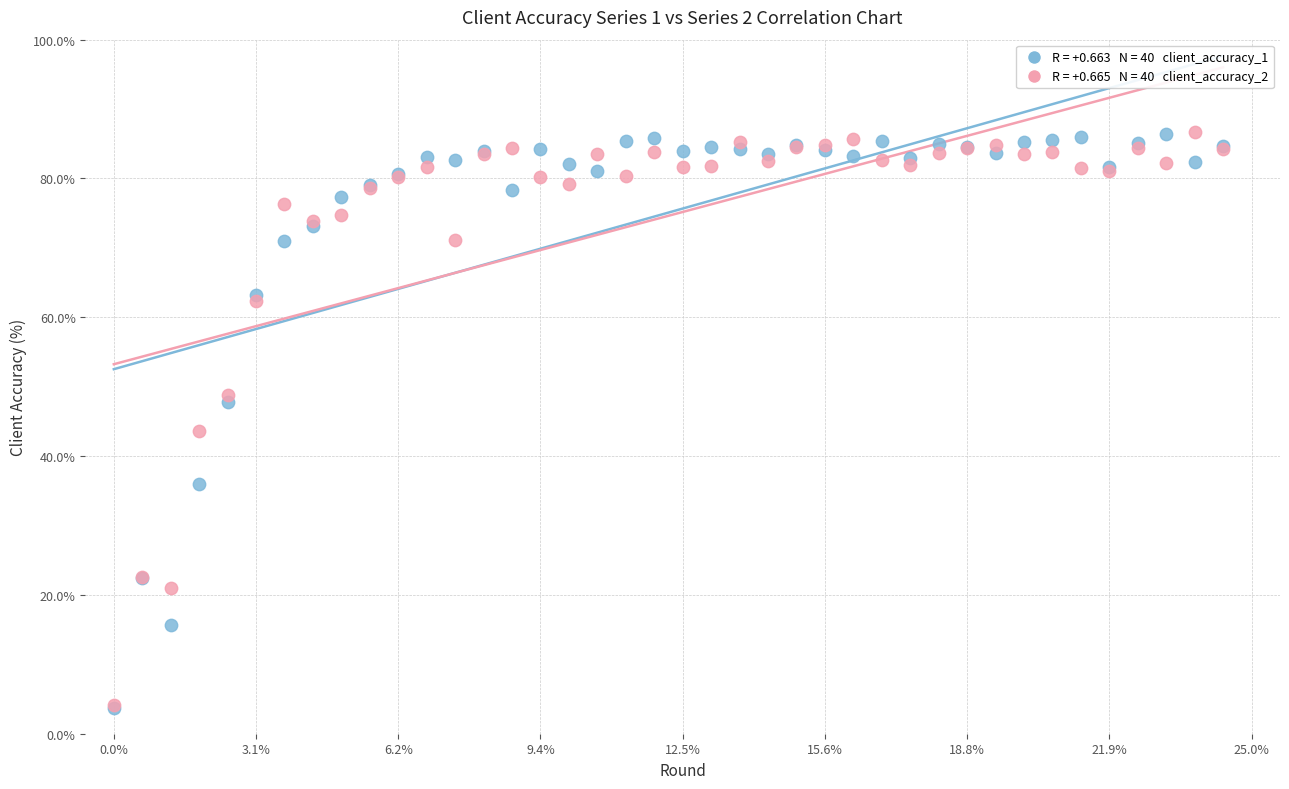

Across all series, what Y value is closest to 45?

43.6